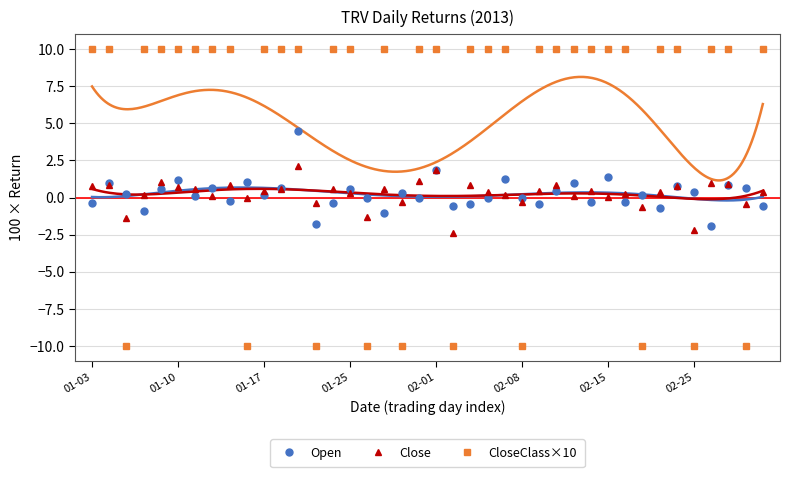

The value of Open at 02-25 is 0.4. True or false?

True